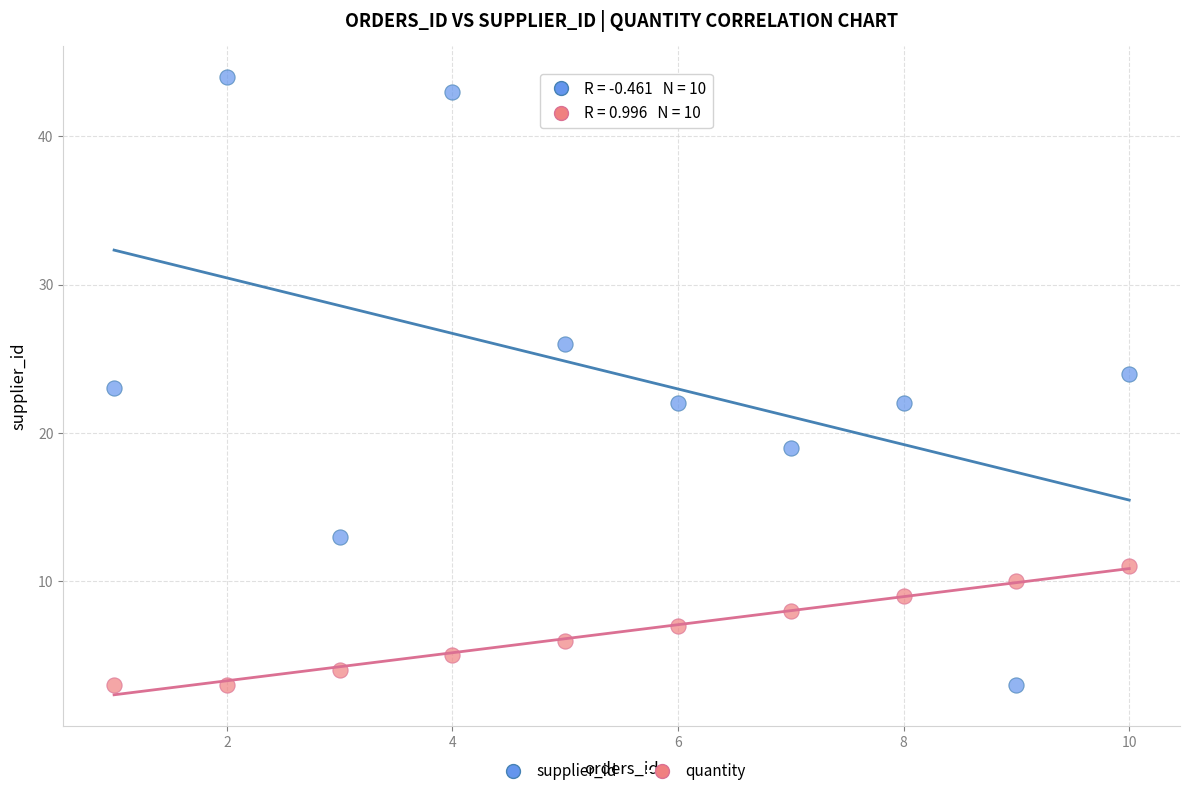

Which series has the widest spread of Y values?

supplier_id